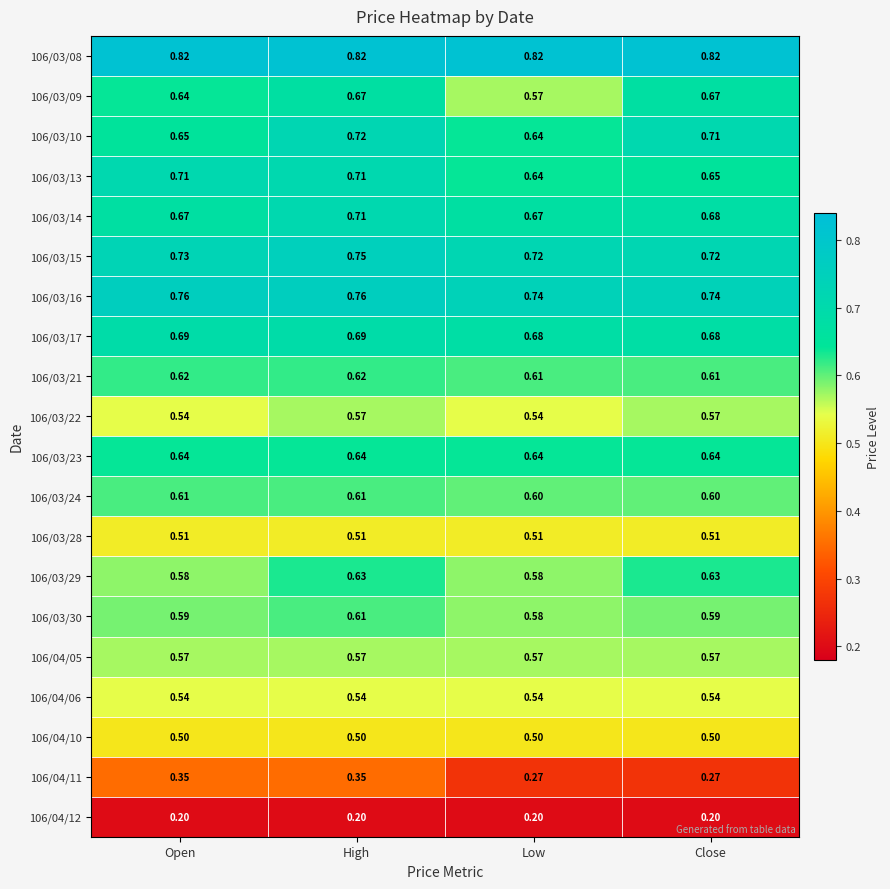

At which category is the sum across all series the highest?

High